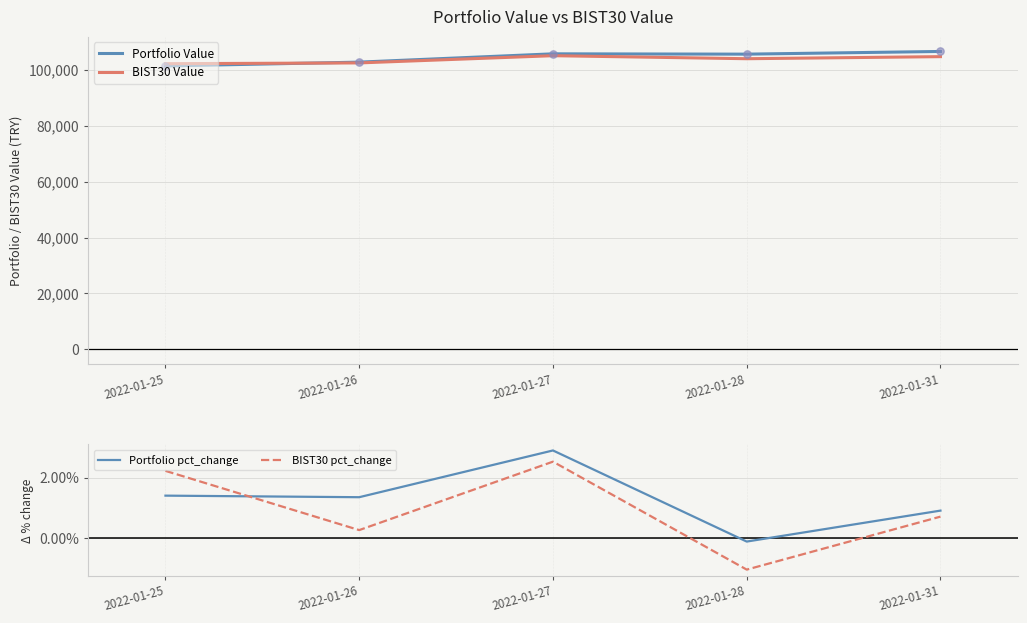

What is the total value across all series at 2022-01-31?

211339.6